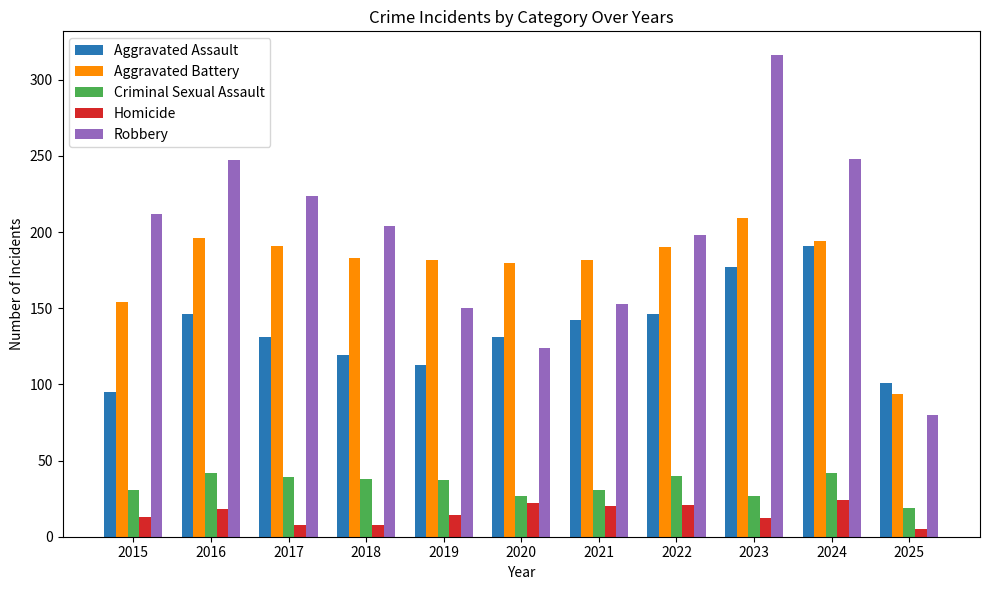

Which category has the lowest value in the Aggravated Battery series?

2025